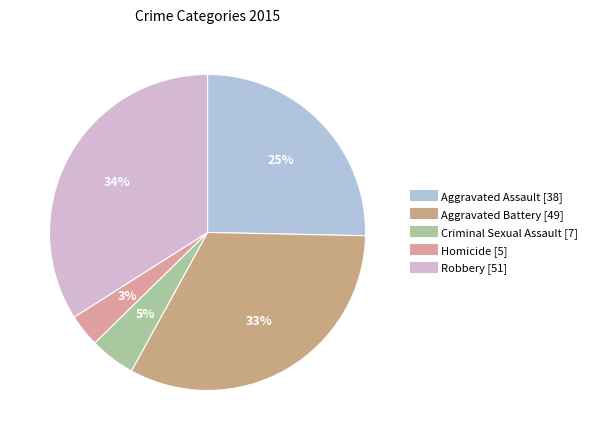

The Homicide slice represents 1% of the pie. True or false?

False